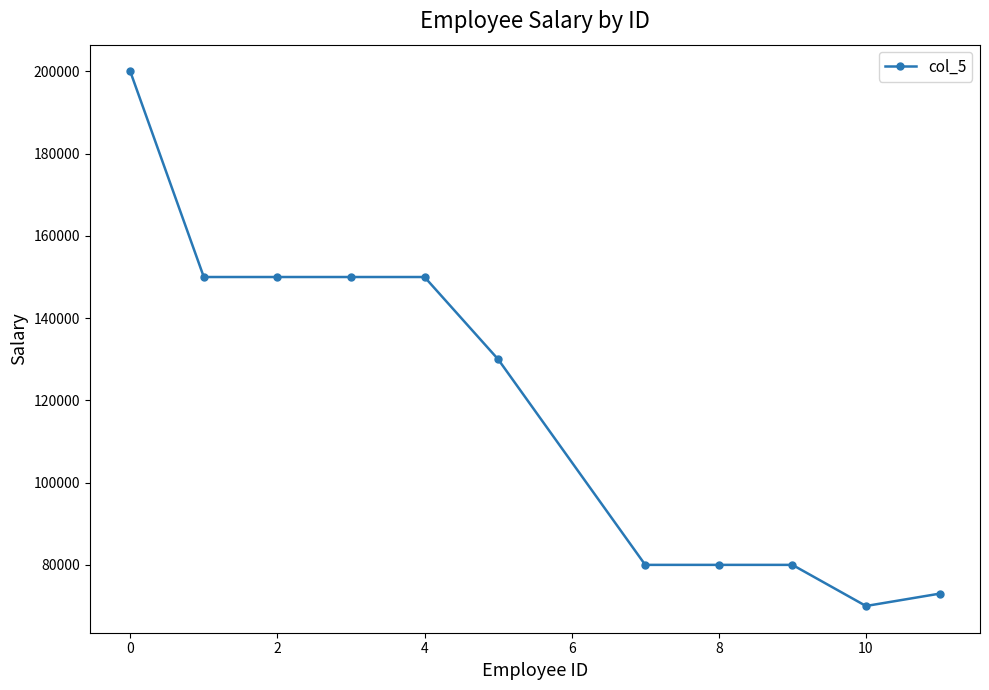

What is the minimum value shown in the chart?

70000